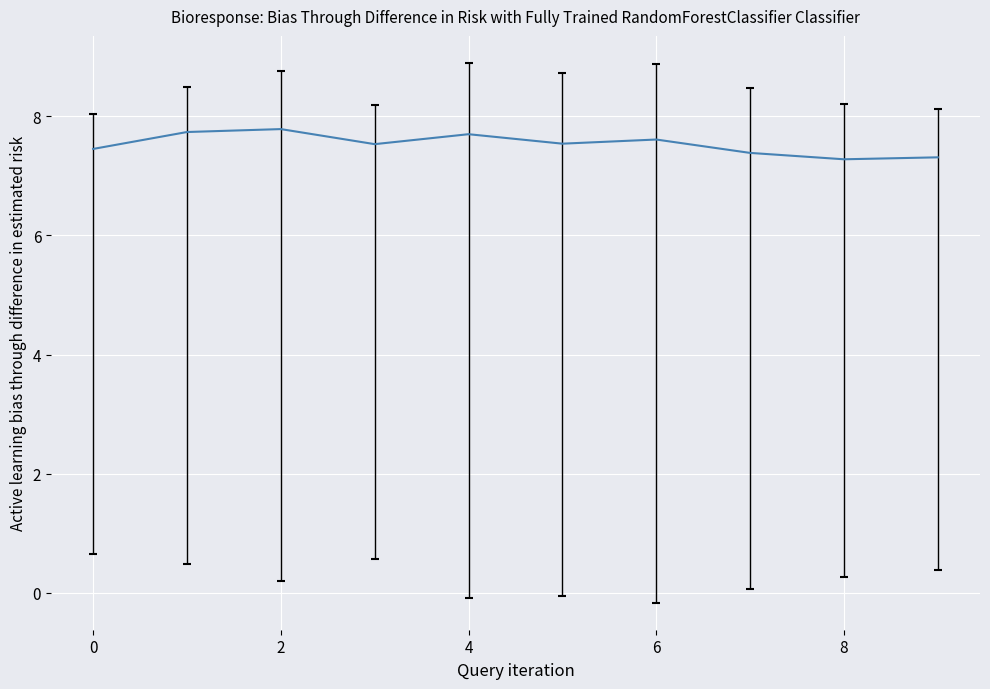

What is the maximum value shown in the chart?

7.8